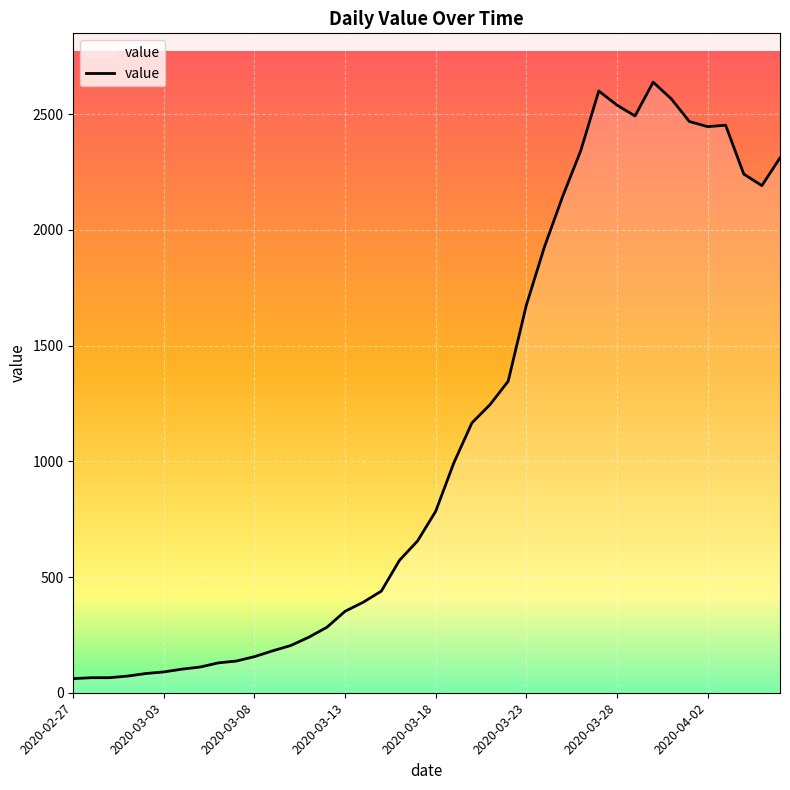

What is the minimum value shown in the chart?

61